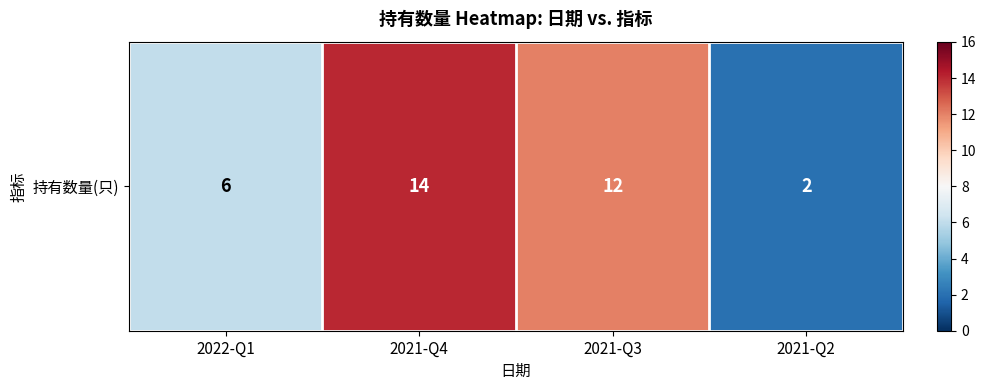

True or false: the data shows 12 at 2021-Q3.

True